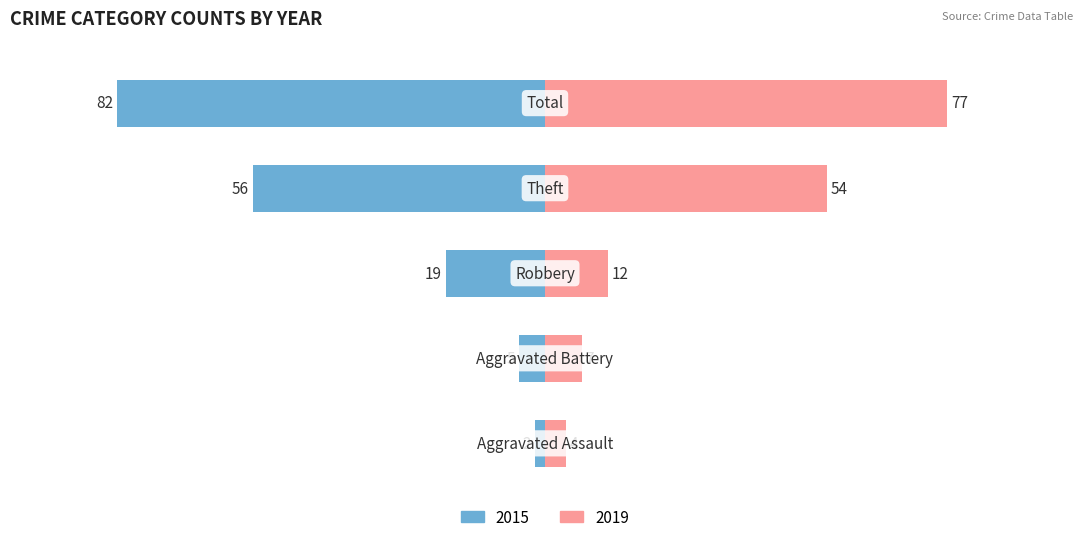

Where is Left (Earlier Years) nearest to the value -42?

Theft